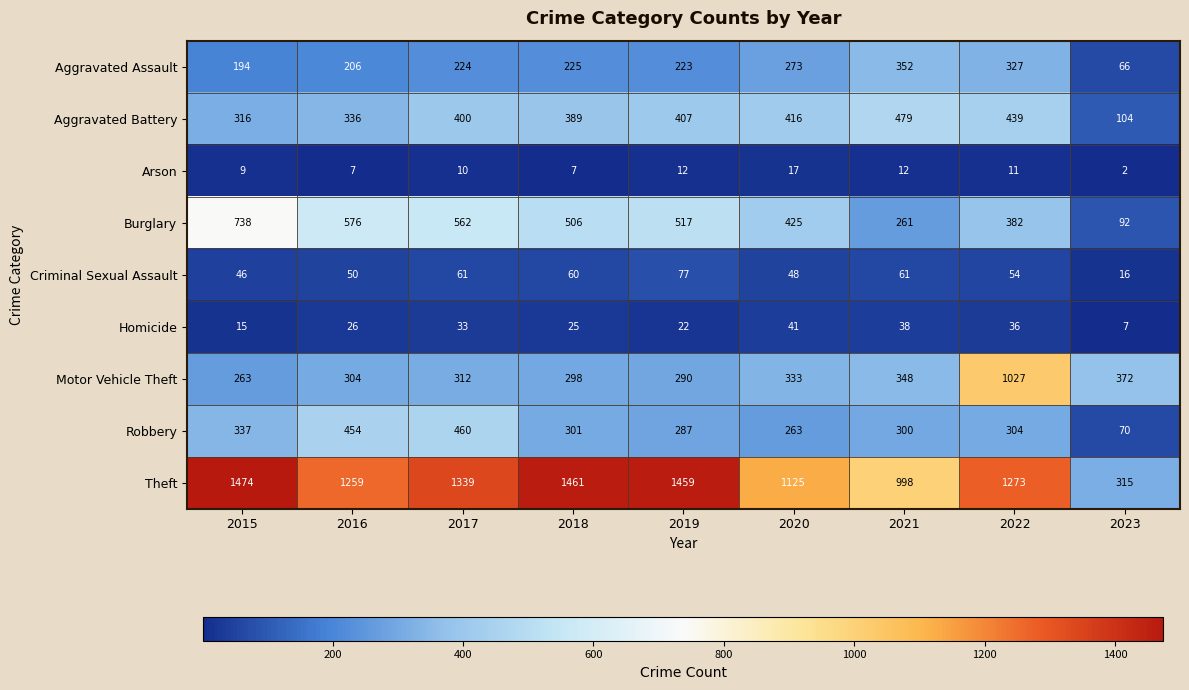

What is the maximum value for Motor Vehicle Theft?

1027